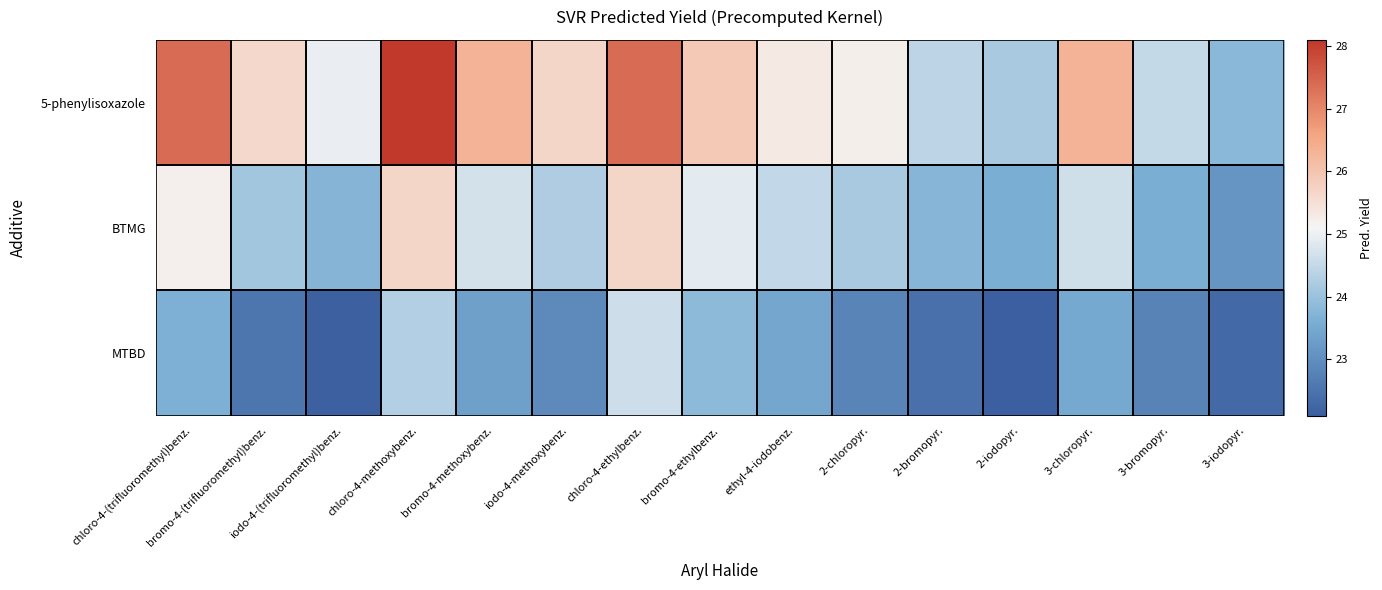

Count the number of data series in this chart.

3